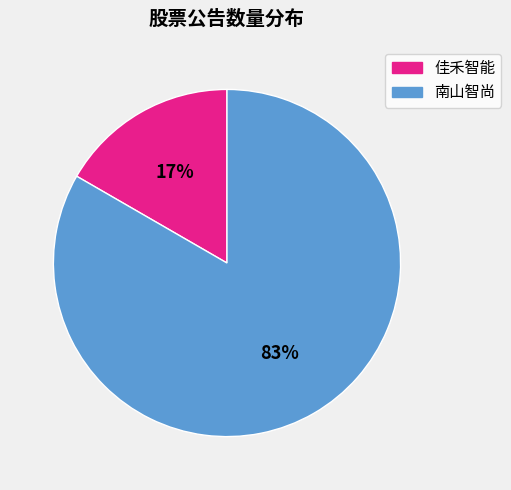

Which slice represents more than half of the pie?

南山智尚